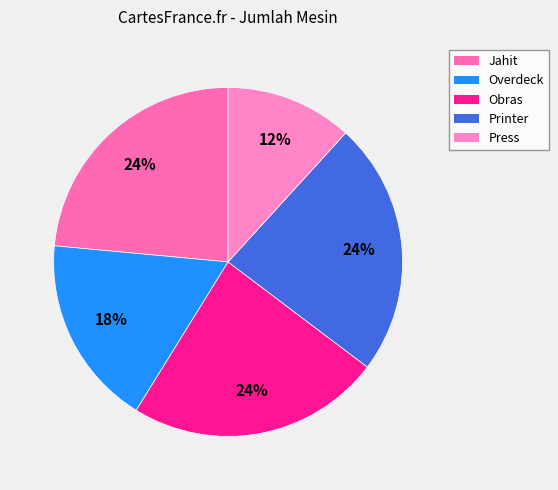

To the nearest percent, what is the average slice percentage?

20%